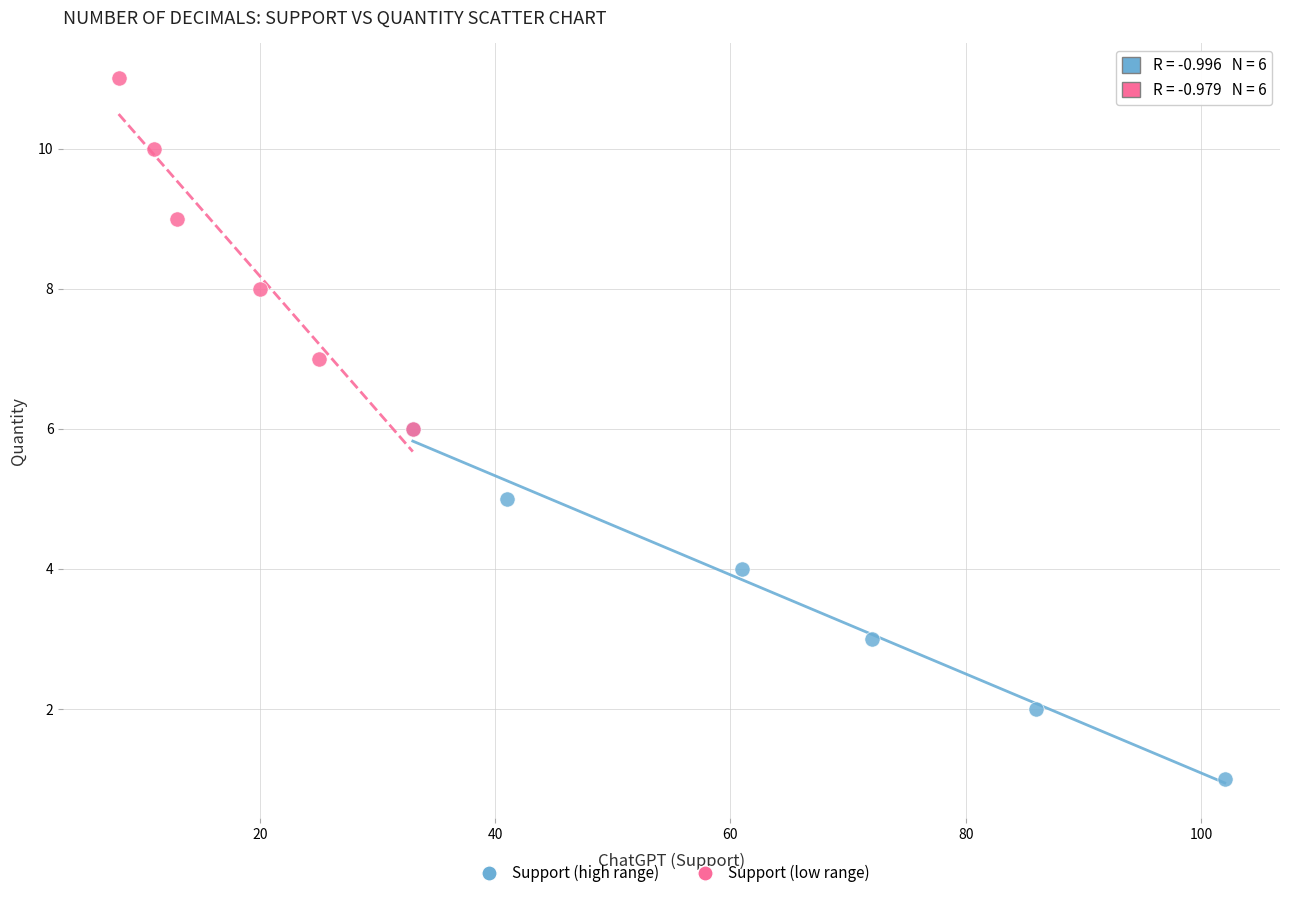

Which series contains the lowest Y value?

Support (high range)